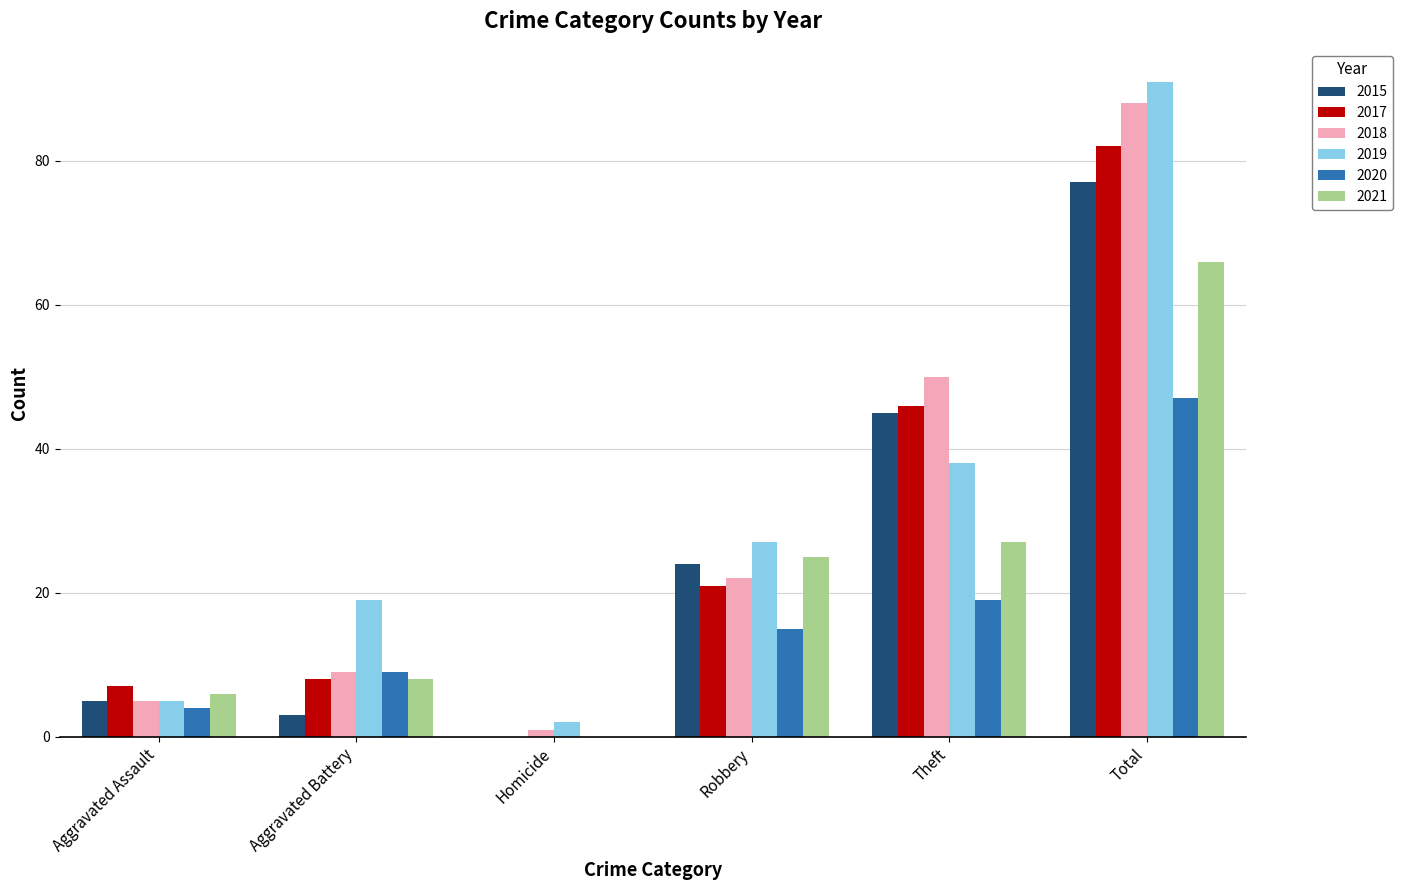

Reading right to left, what are all the values shown in this chart?

2015: 77	45	24	0	3	5
2017: 82	46	21	0	8	7
2018: 88	50	22	1	9	5
2019: 91	38	27	2	19	5
2020: 47	19	15	0	9	4
2021: 66	27	25	0	8	6